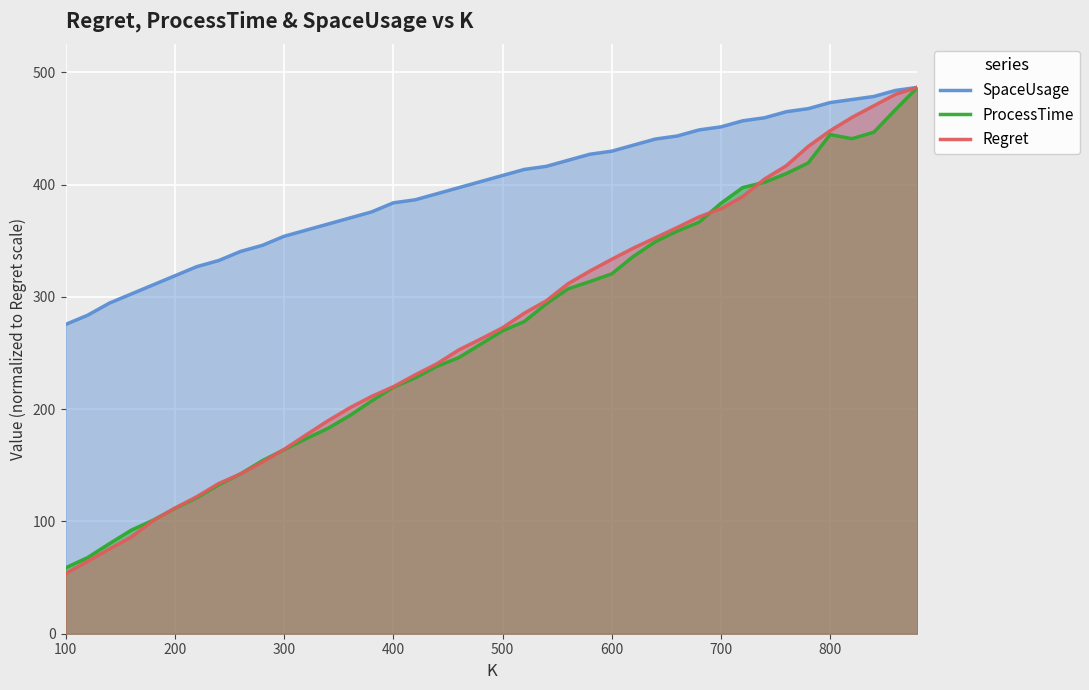

Is it true that SpaceUsage equals 473.1 at 800?

True